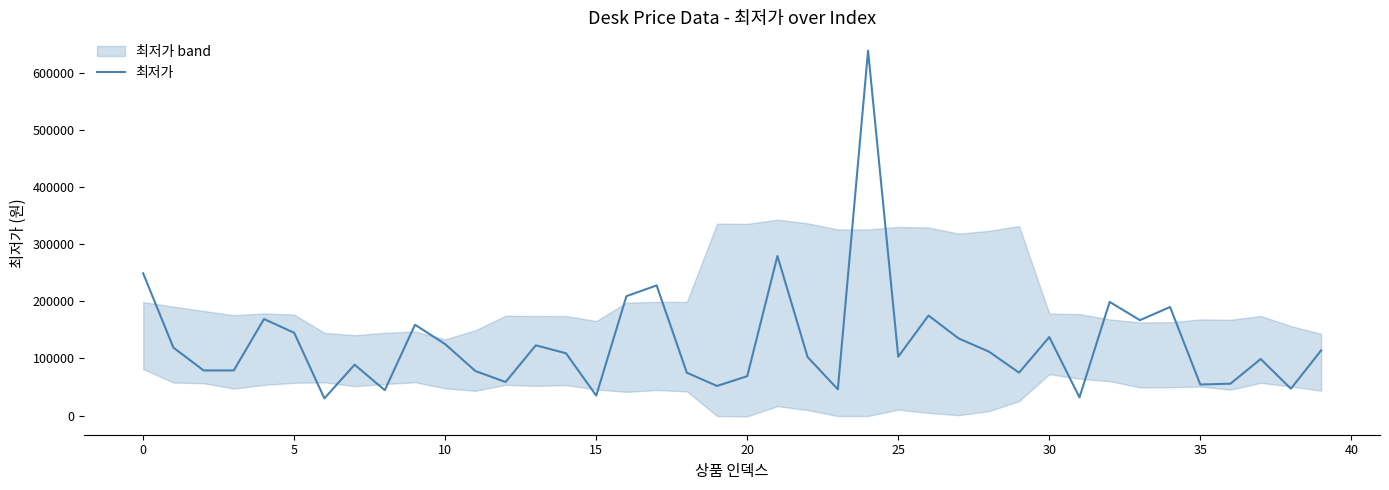

At which label is the value closest to 334500?

21